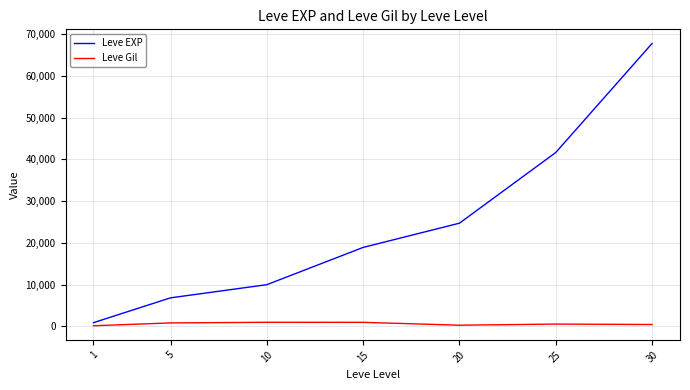

What are all the series names shown in the legend?

Leve EXP, Leve Gil